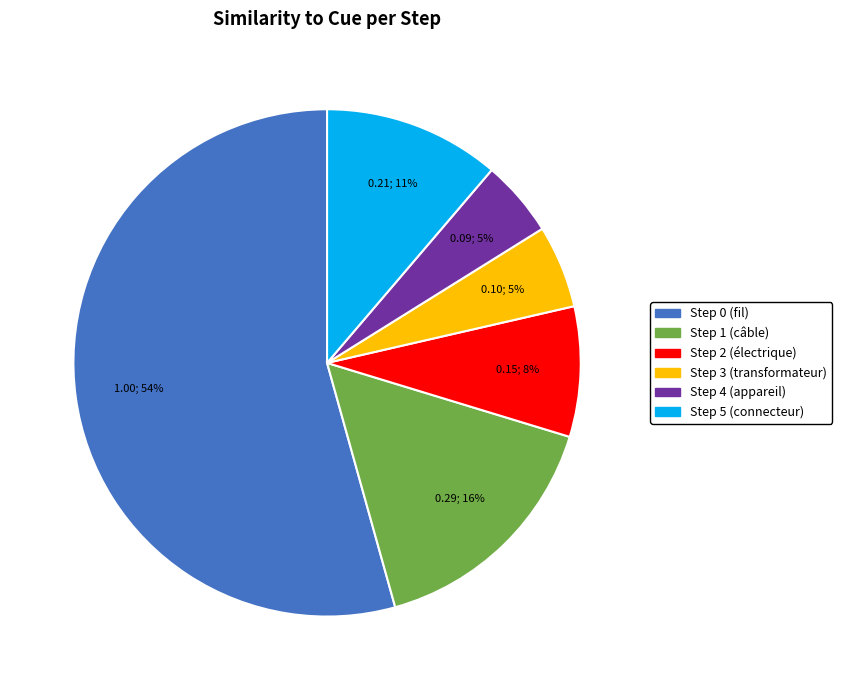

The Step 5 (connecteur) slice represents 1% of the pie. True or false?

False